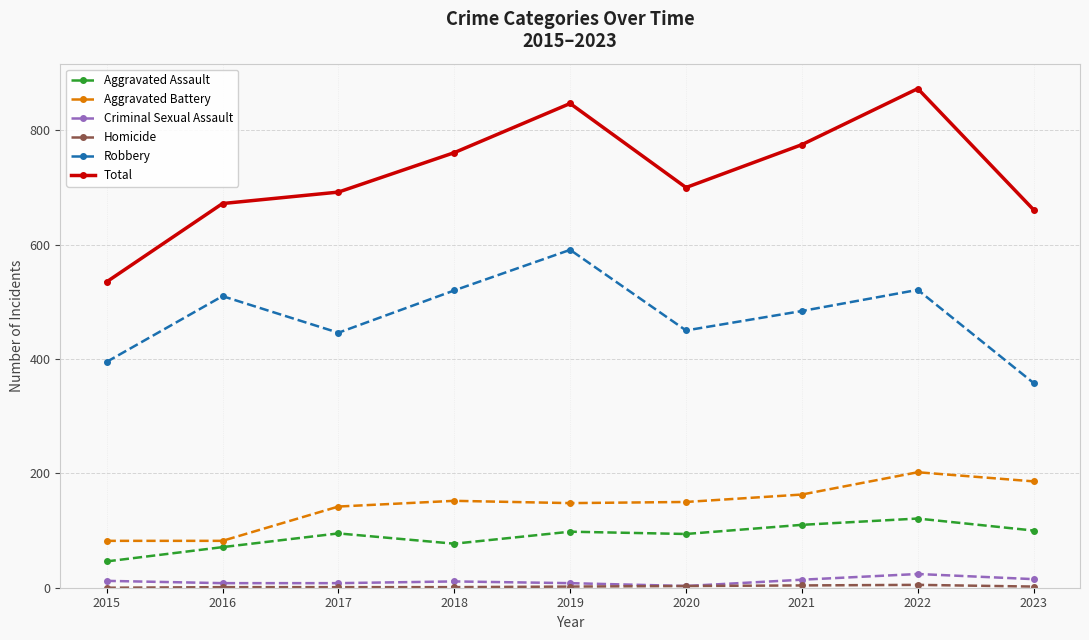

How many series are shown in this chart?

6